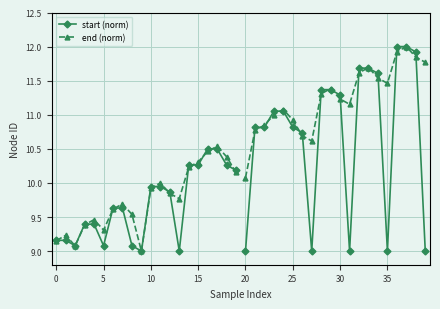

True or false: end (norm) has a value of 14.9 at 30.

False